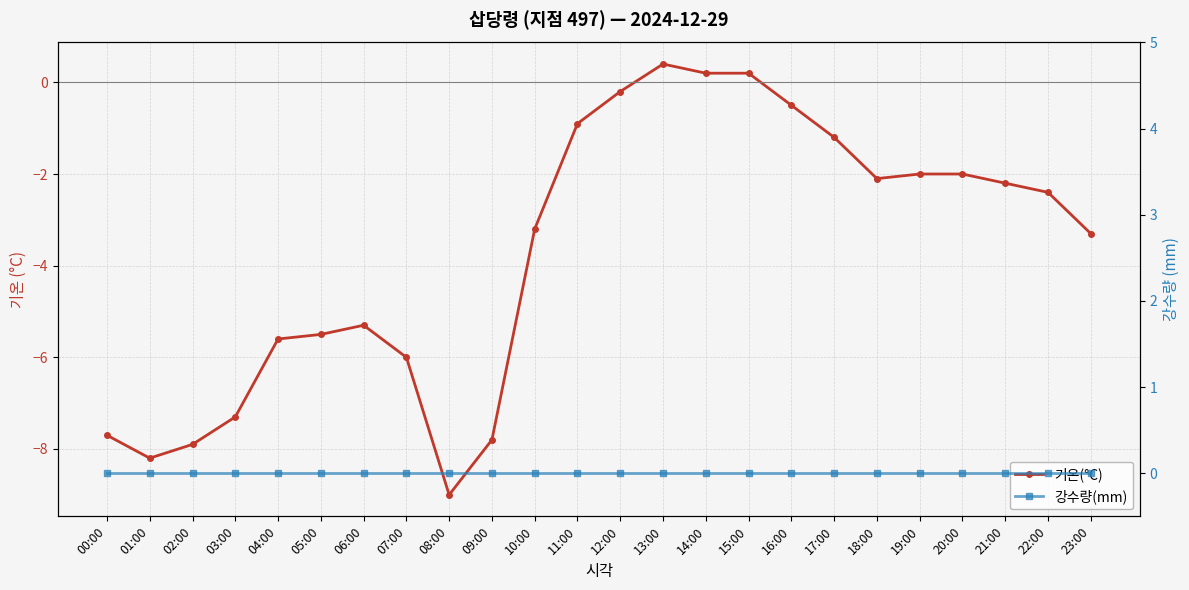

At which category is the sum across all series the highest?

13:00